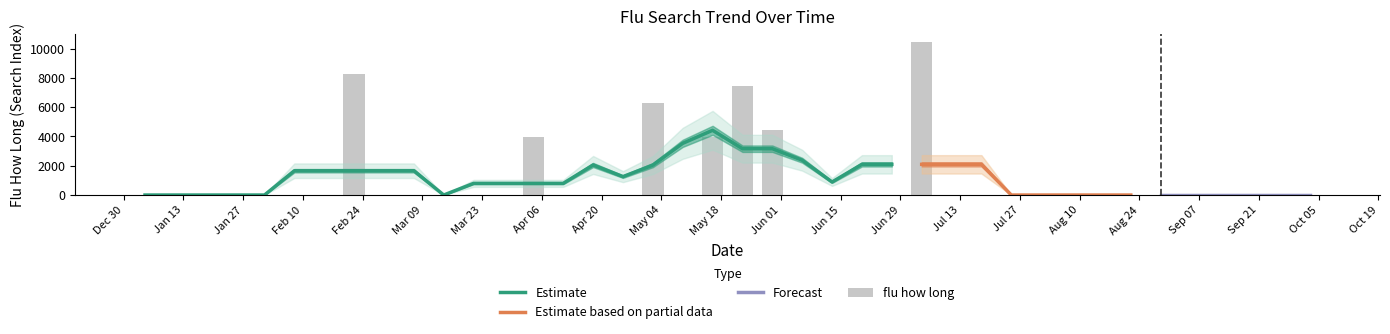

What is the difference between the maximum and second lowest values?

10476.0